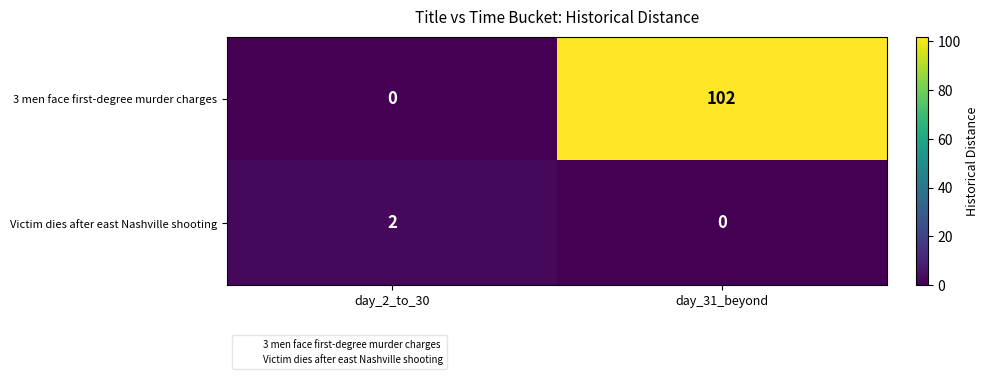

At which category is the sum across all series the highest?

day_31_beyond